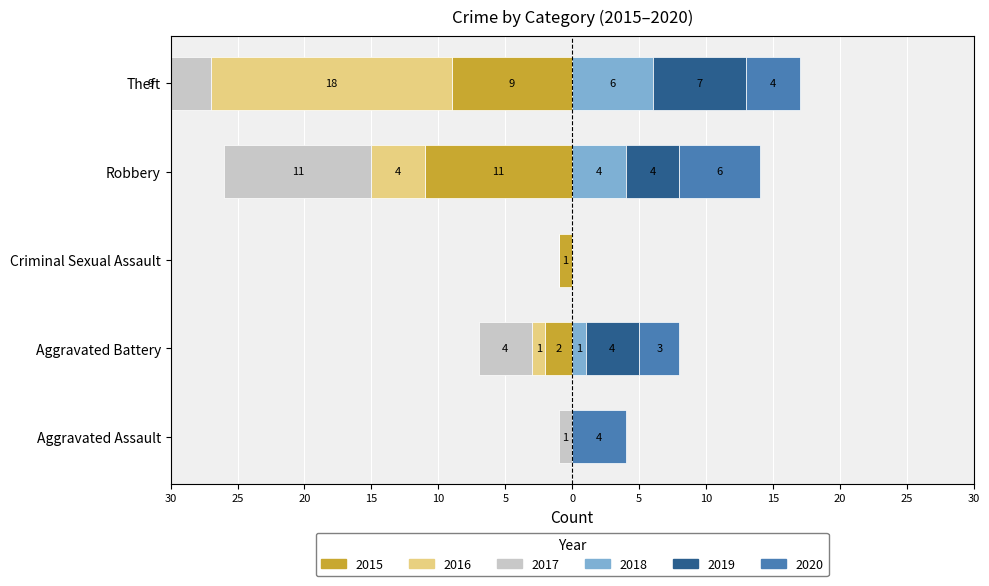

Rank the series by their maximum value, from highest to lowest.

2019, 2018, 2020, 2015, 2016, 2017